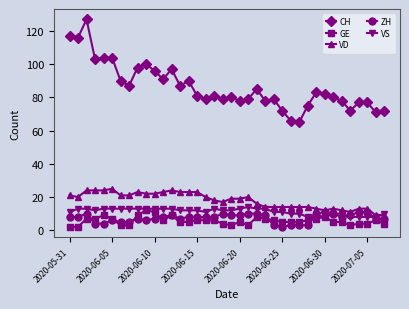

What is the difference between the second highest and second lowest values in the ZH series?

8